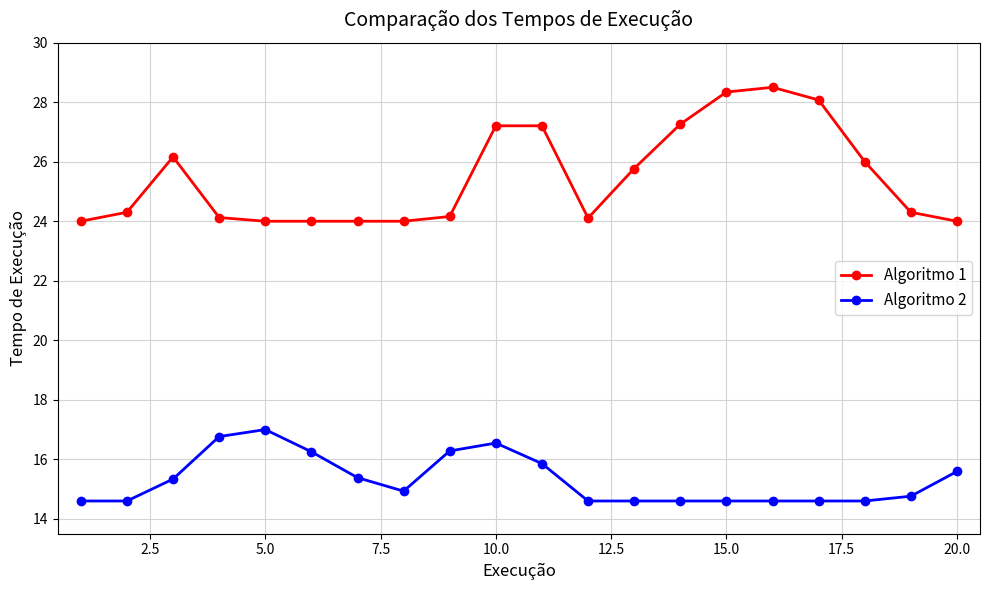

True or false: Algoritmo 2 and Algoritmo 1 cross at least once.

False